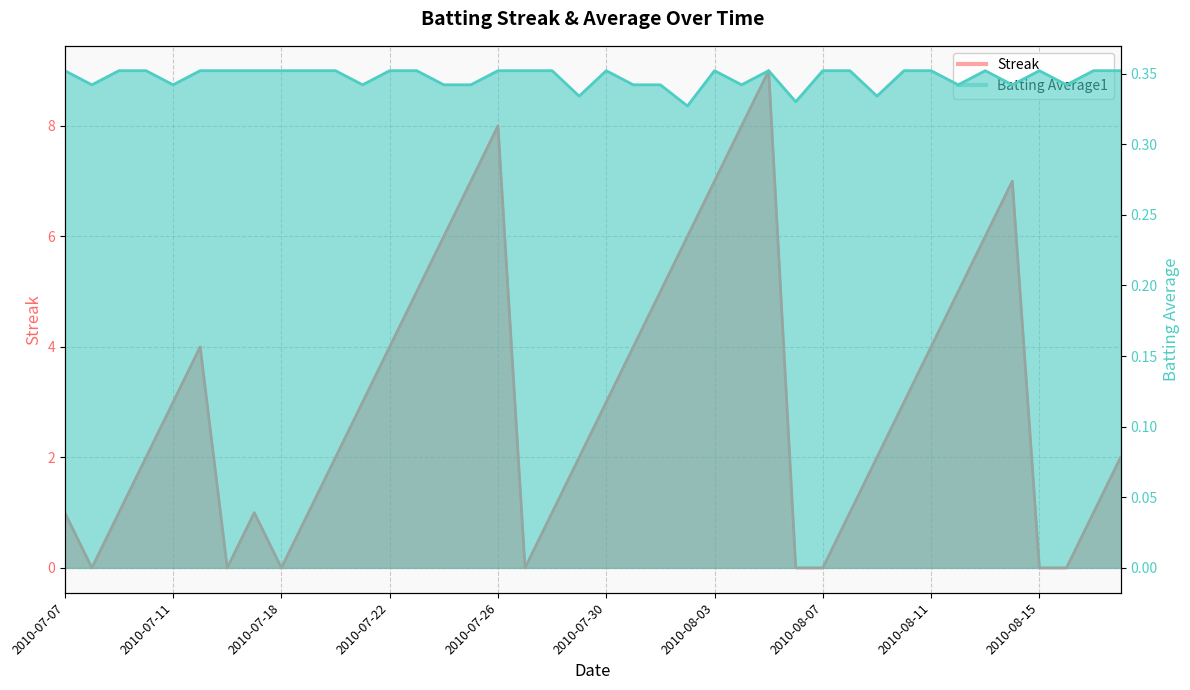

Is it true that Streak equals 6.9 at 2010-07-22?

False